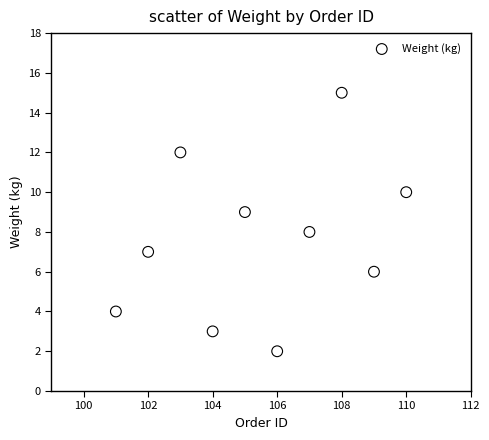

What is the range of Y values (max minus min)?

13